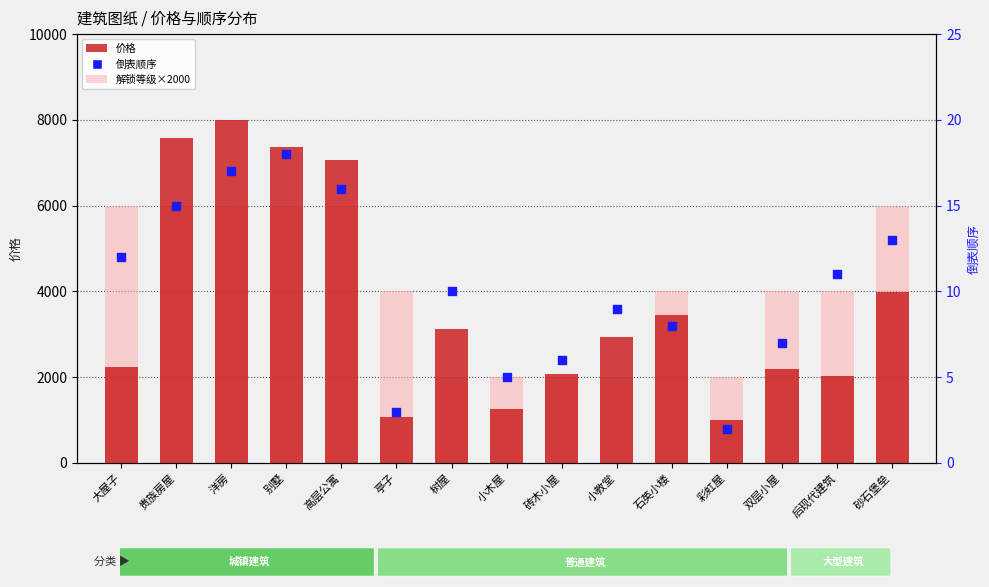

At how many categories does at least one series exceed 602?

15